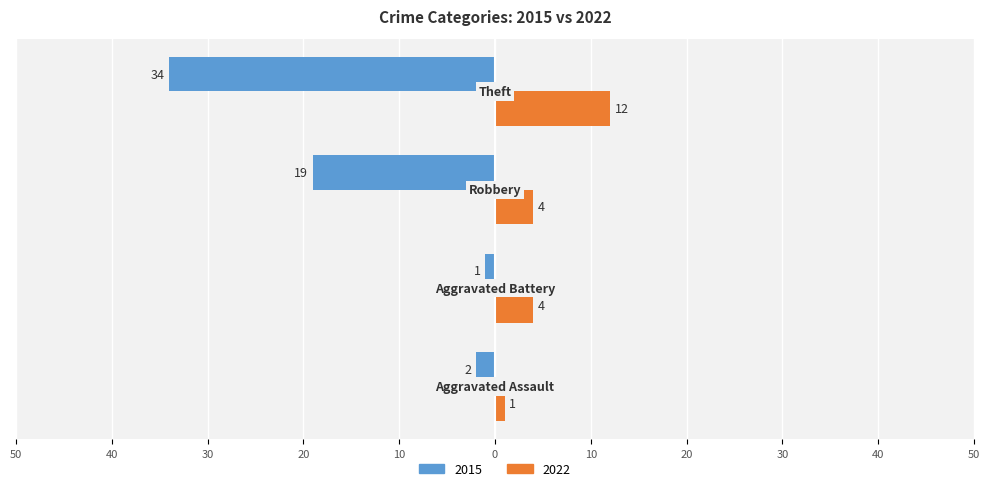

What are all the series names shown in the legend?

2015, 2022